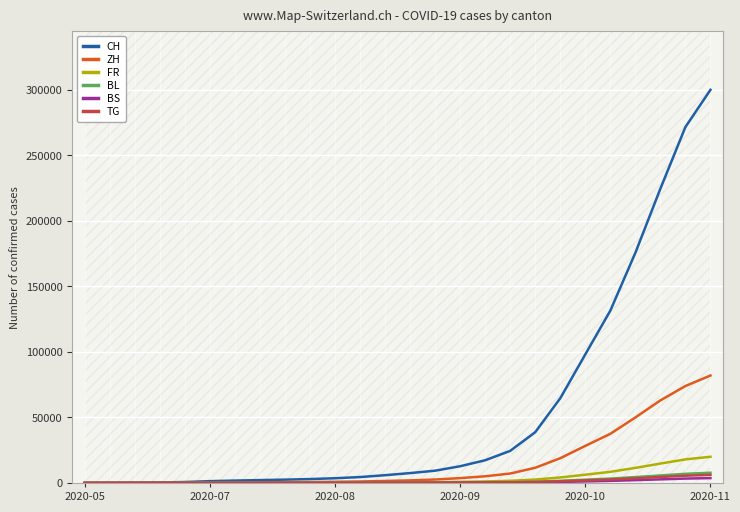

How many lines are shown in the chart?

6